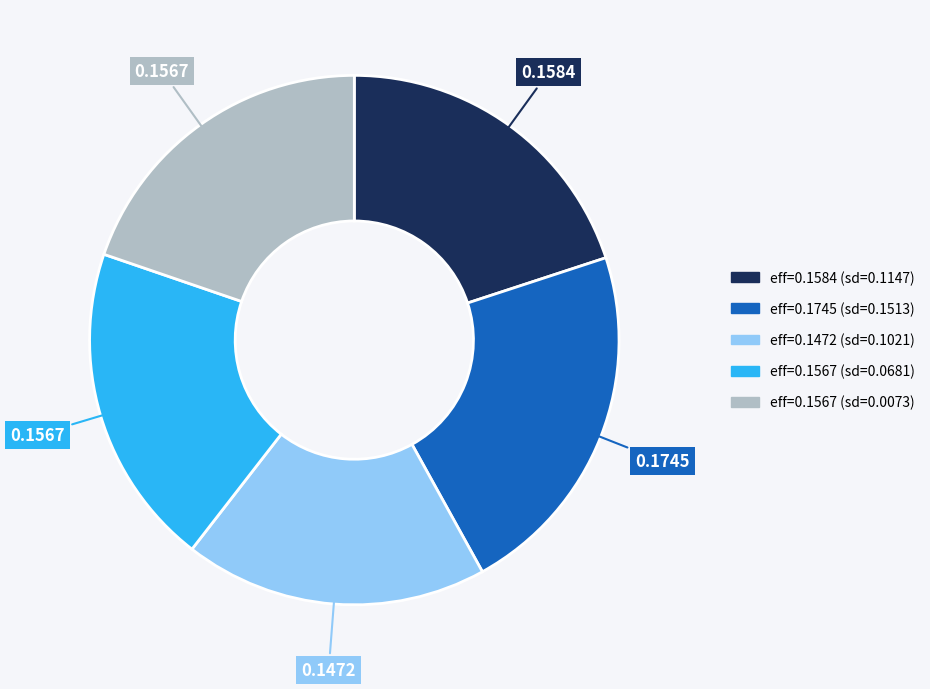

Does any single category account for the majority?

No